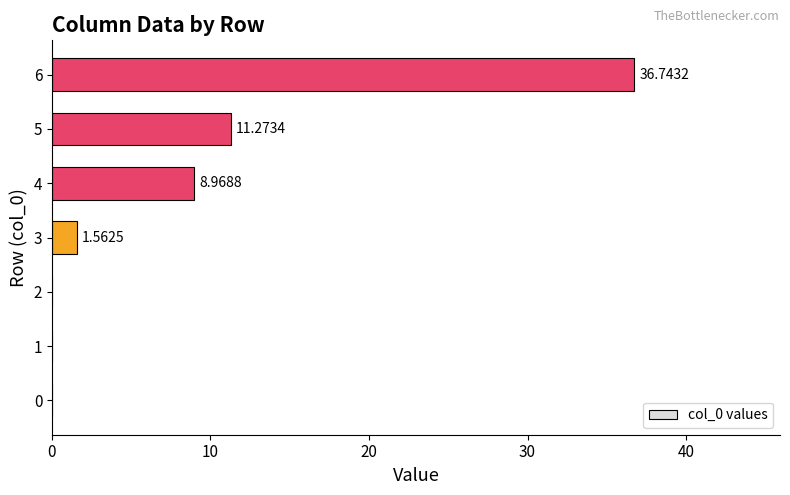

What is the change in value from 2 to 5?

+11.3